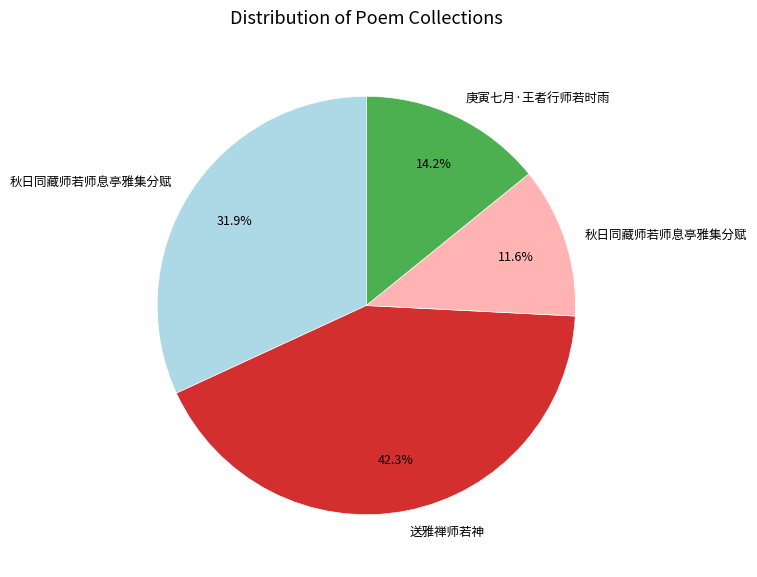

Is there a majority slice in this chart?

No